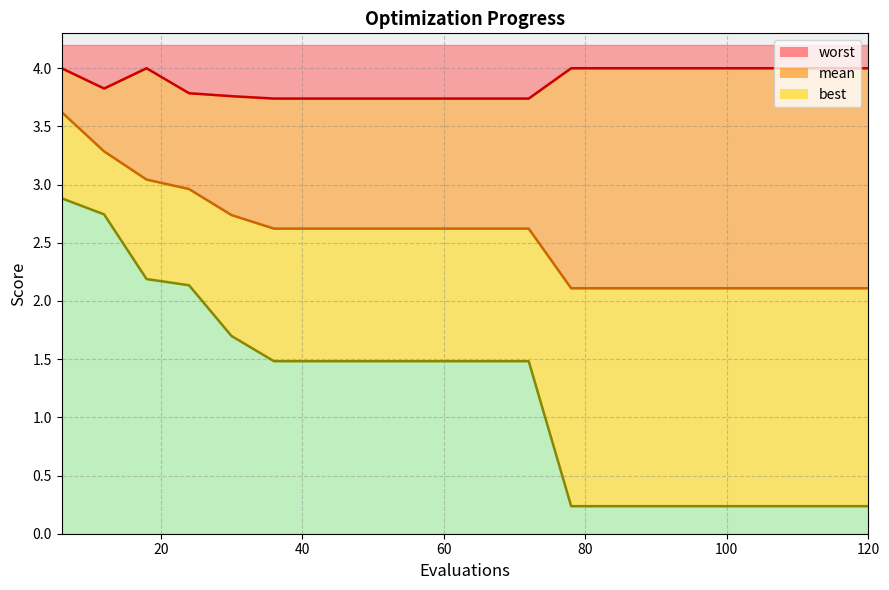

What is the sum of all worst line values?

77.5